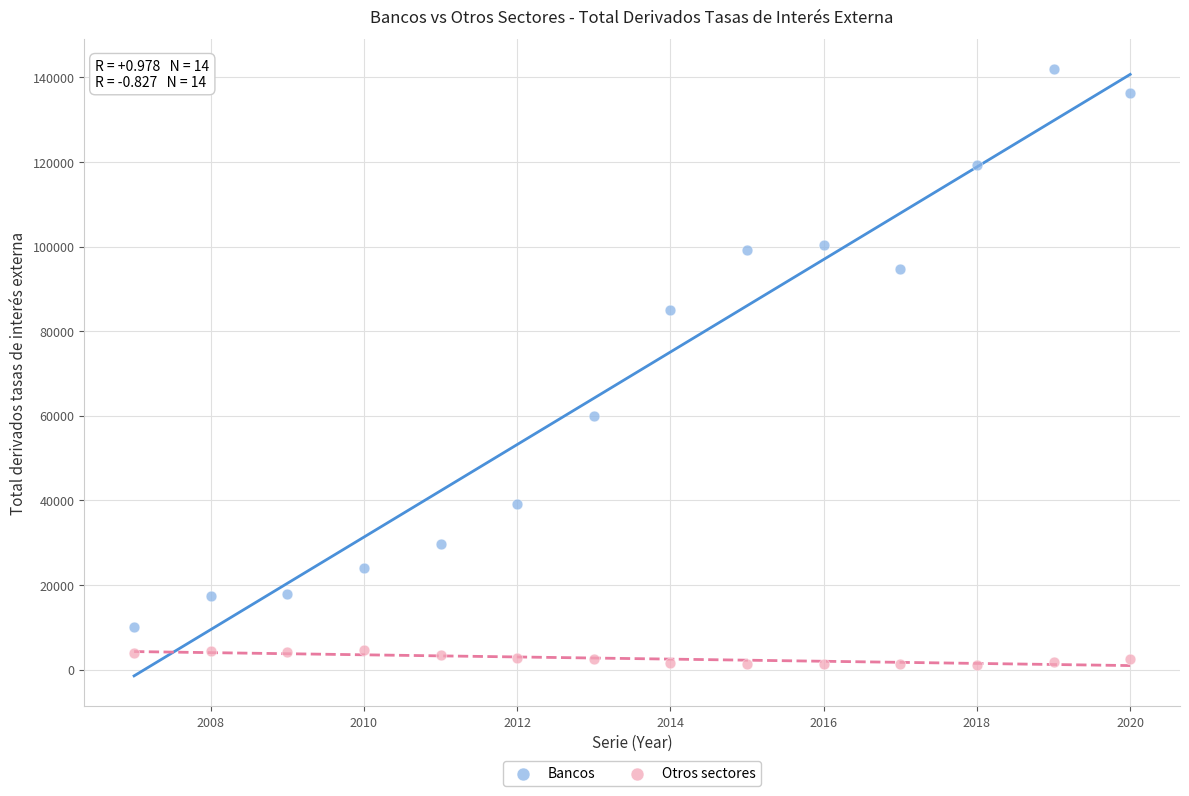

Which series contains the lowest Y value?

Otros sectores